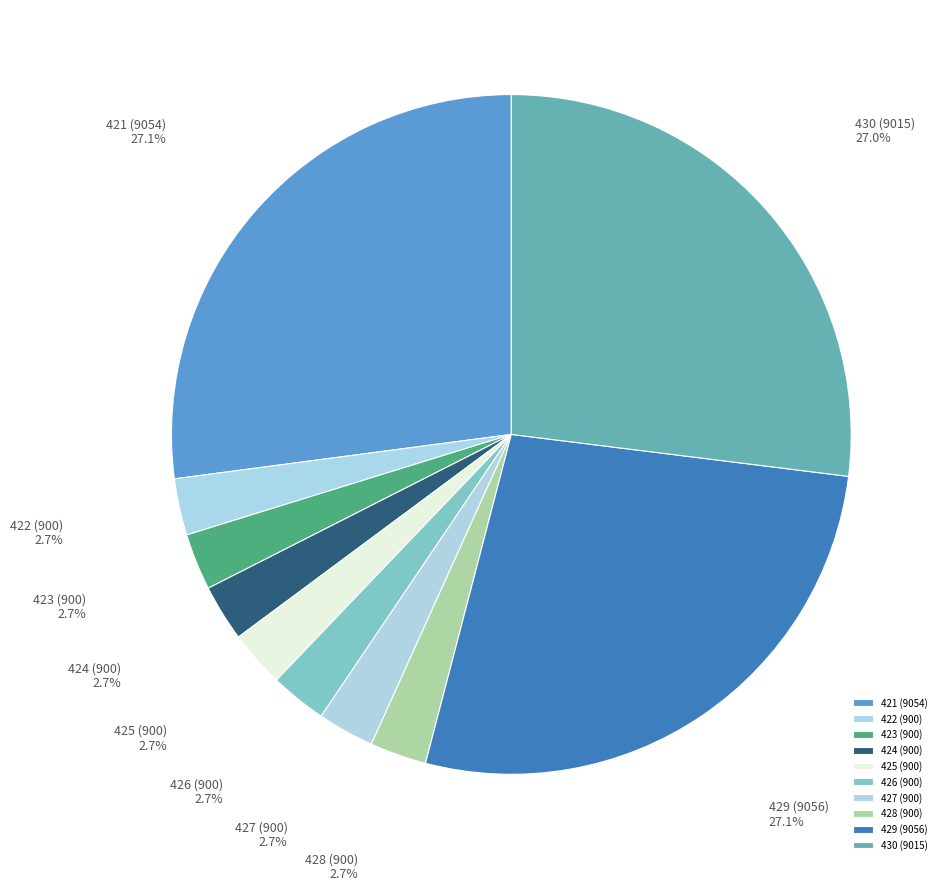

To the nearest percent, what percentage of the pie is 423 (900)?

3%